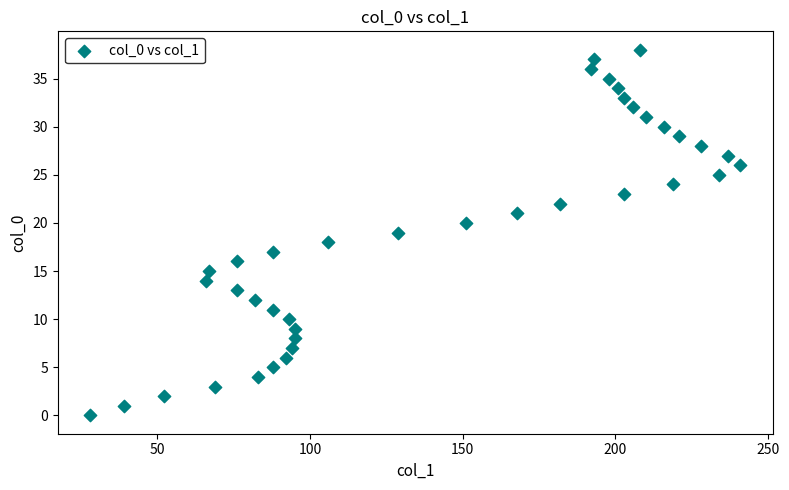

What is the range of Y values (max minus min)?

38